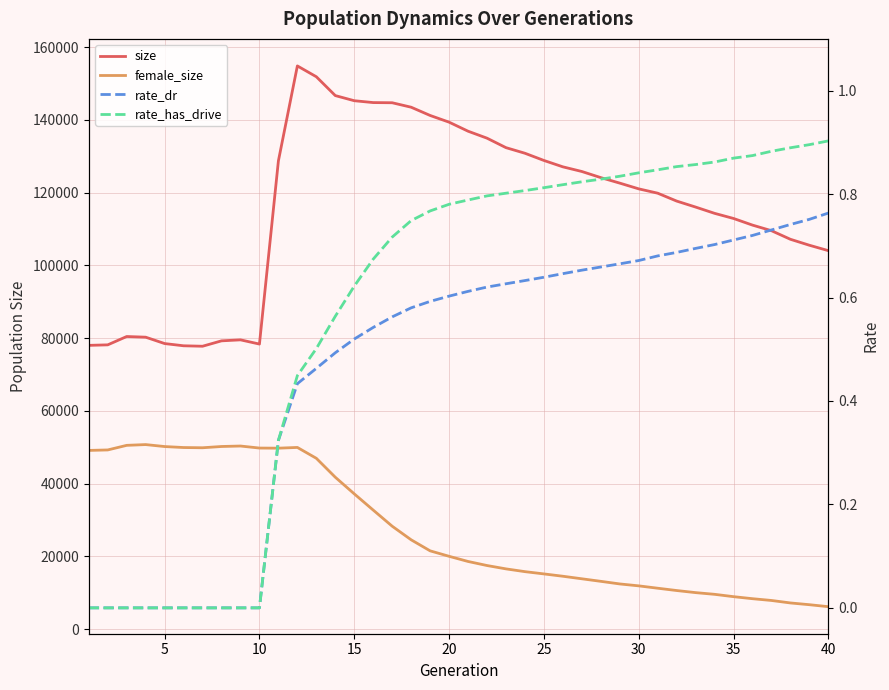

How many series are shown in this chart?

4